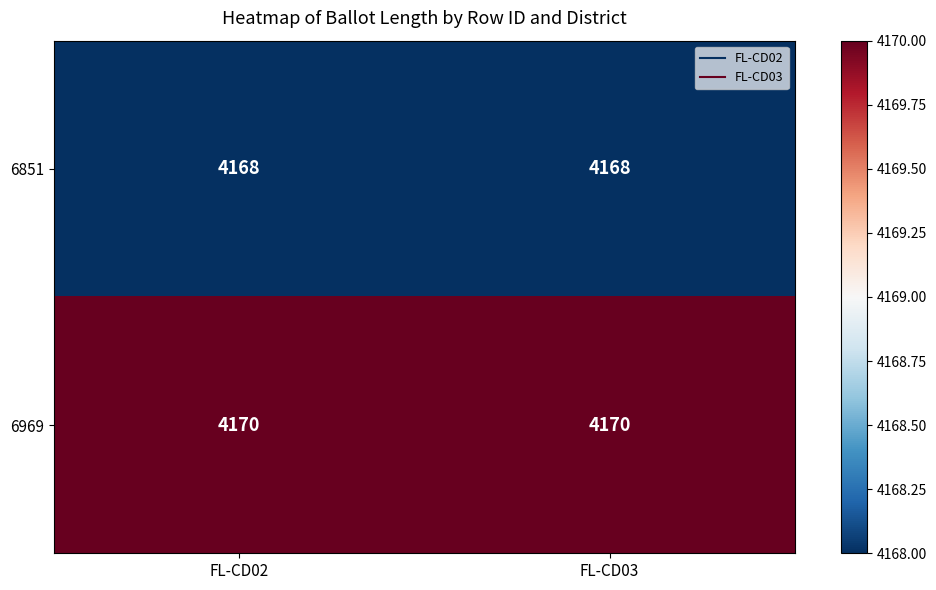

What is the total value across all series at FL-CD02?

8338